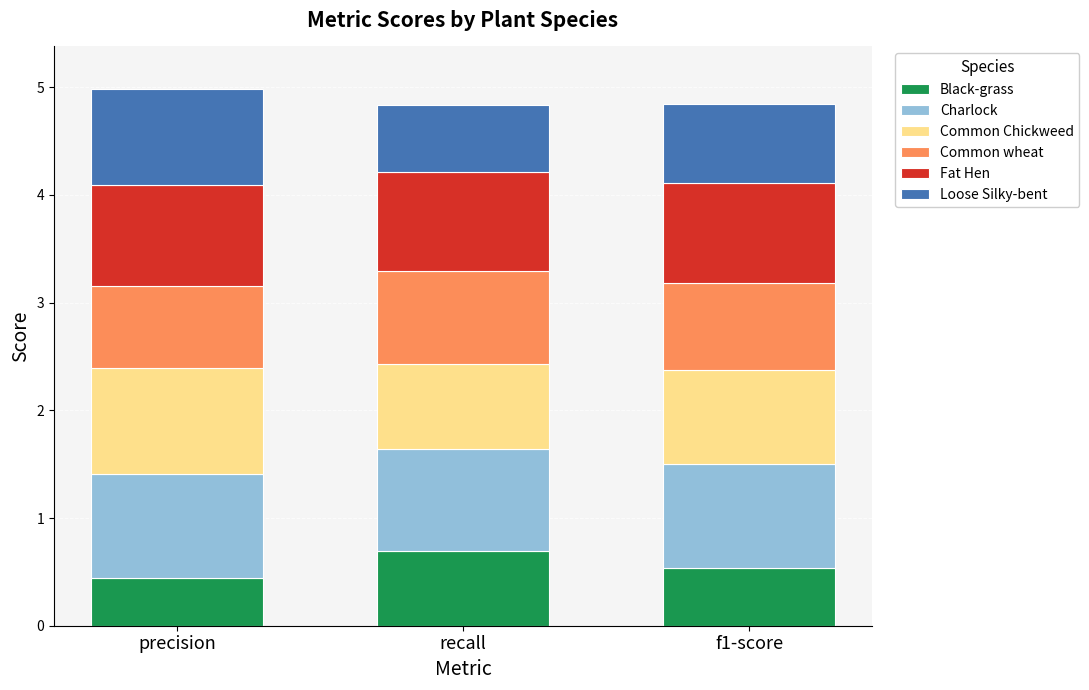

List the labels in order of Black-grass value, smallest first.

precision, f1-score, recall